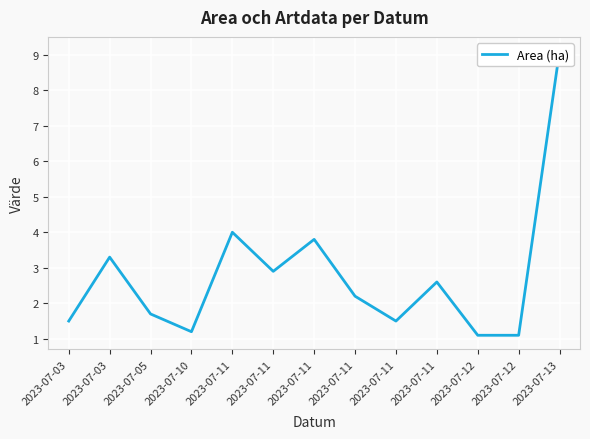

Approximately how many times larger is the value at 2023-07-11 compared to 2023-07-12?

1.4